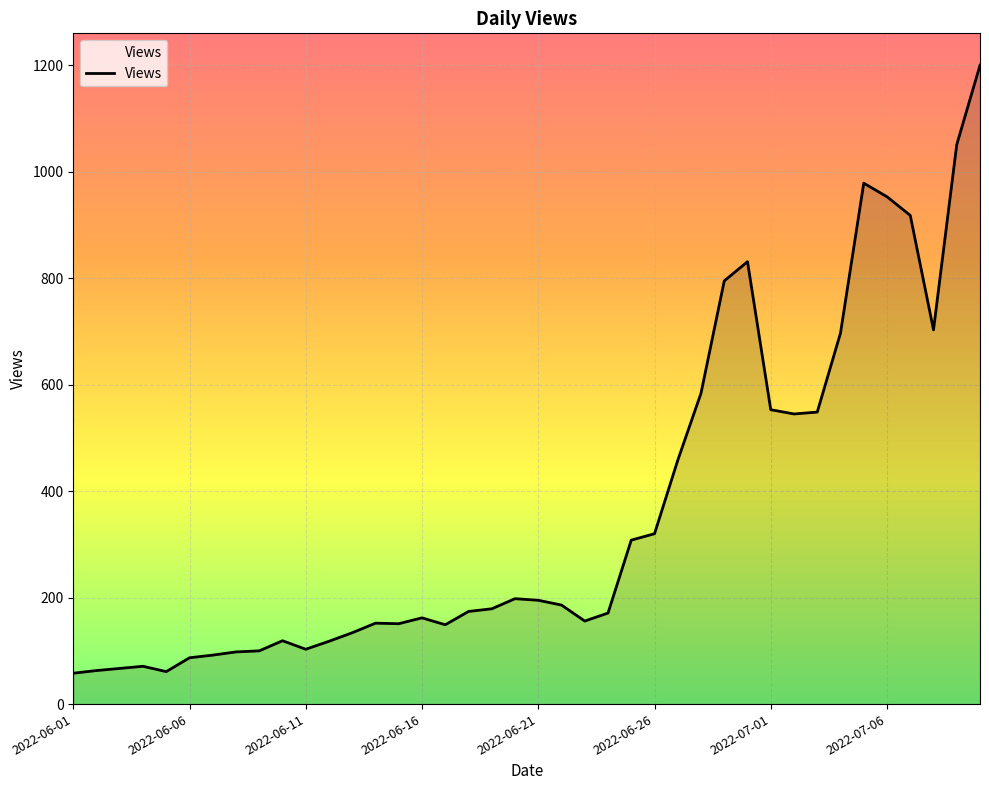

What is the minimum value shown in the chart?

58.0